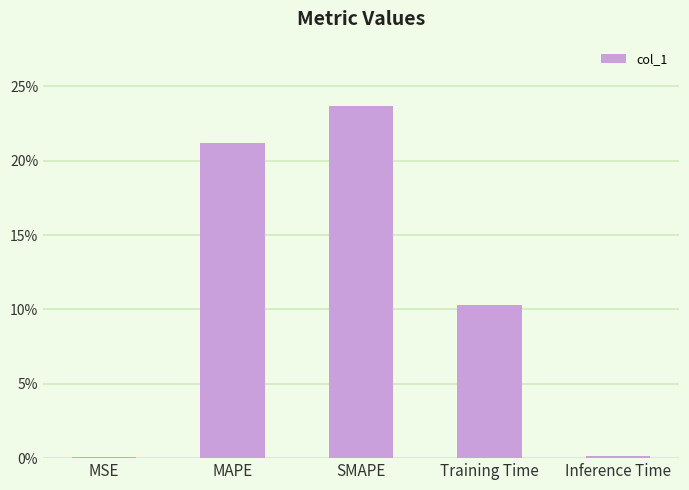

Are the bars horizontal?

No